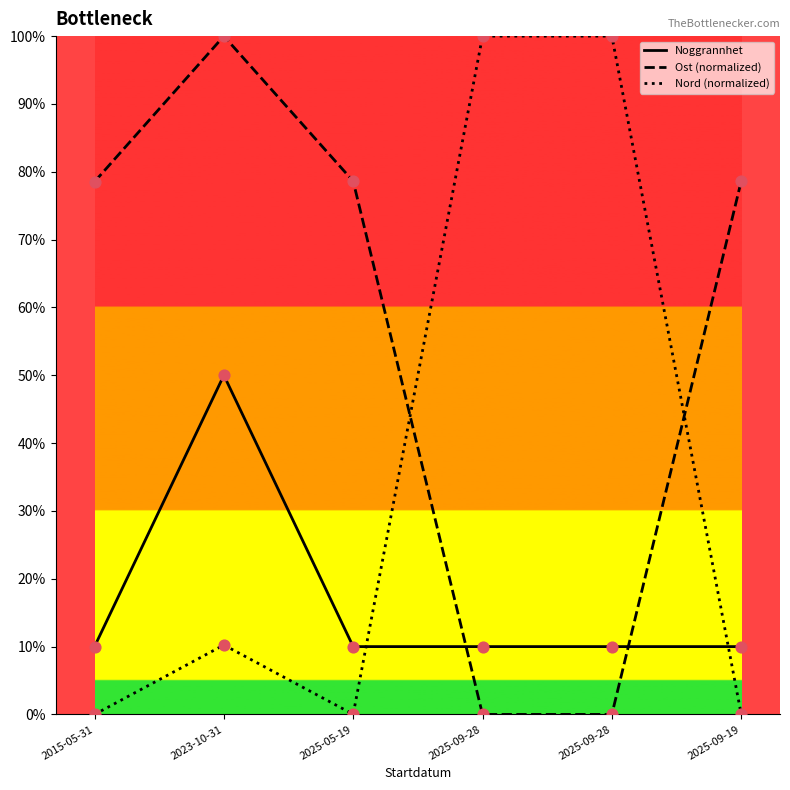

What are all the series names shown in the legend?

Noggrannhet, Ost (normalized), Nord (normalized)